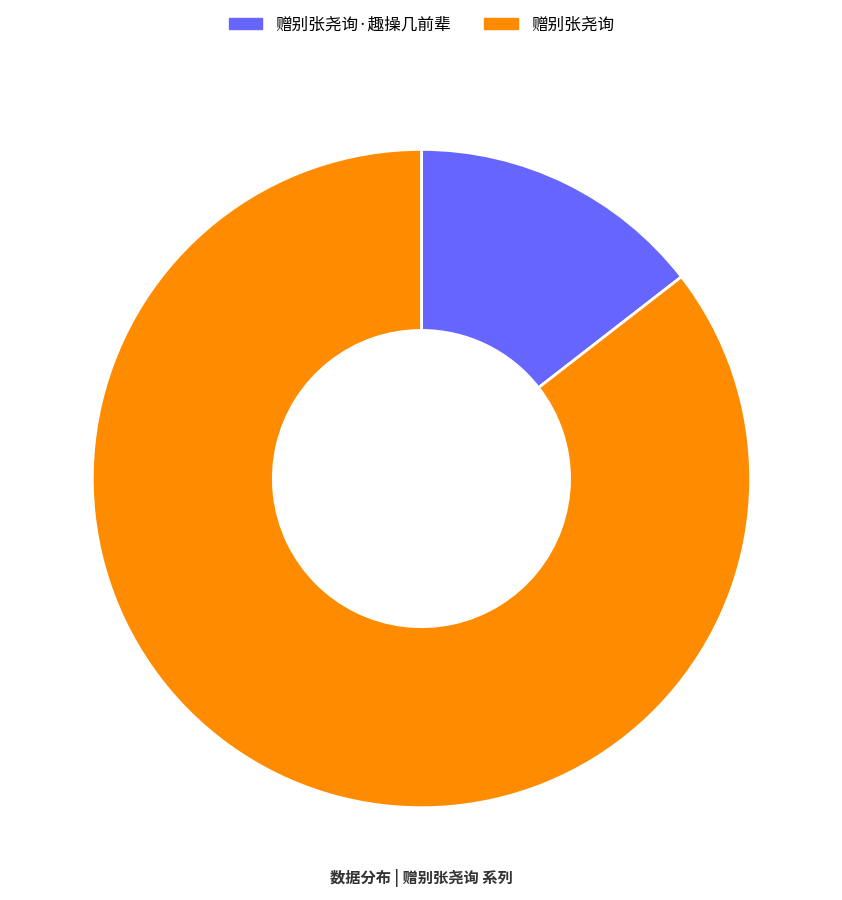

Does any single category account for the majority?

Yes